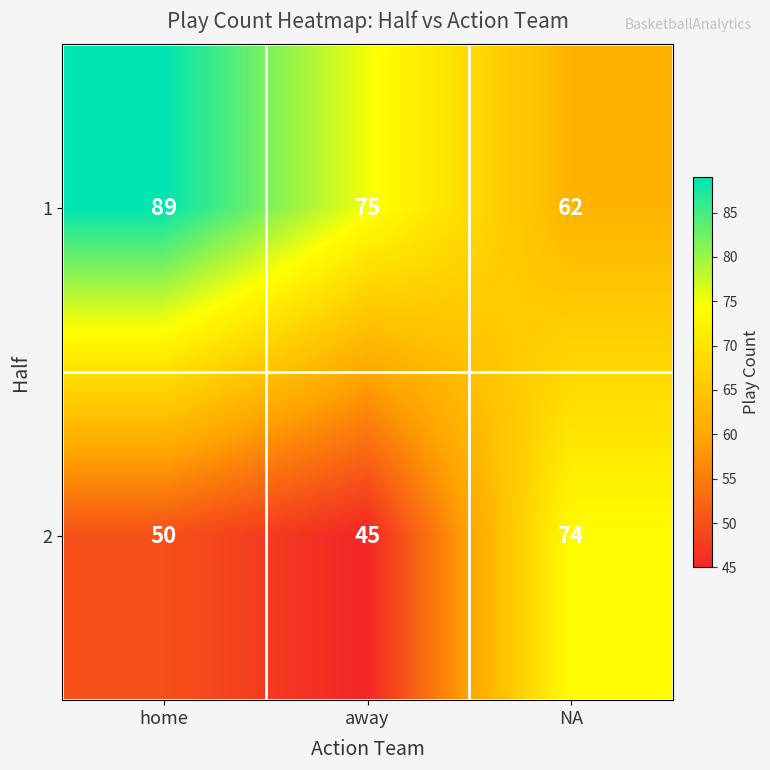

What is the smallest value displayed?

45